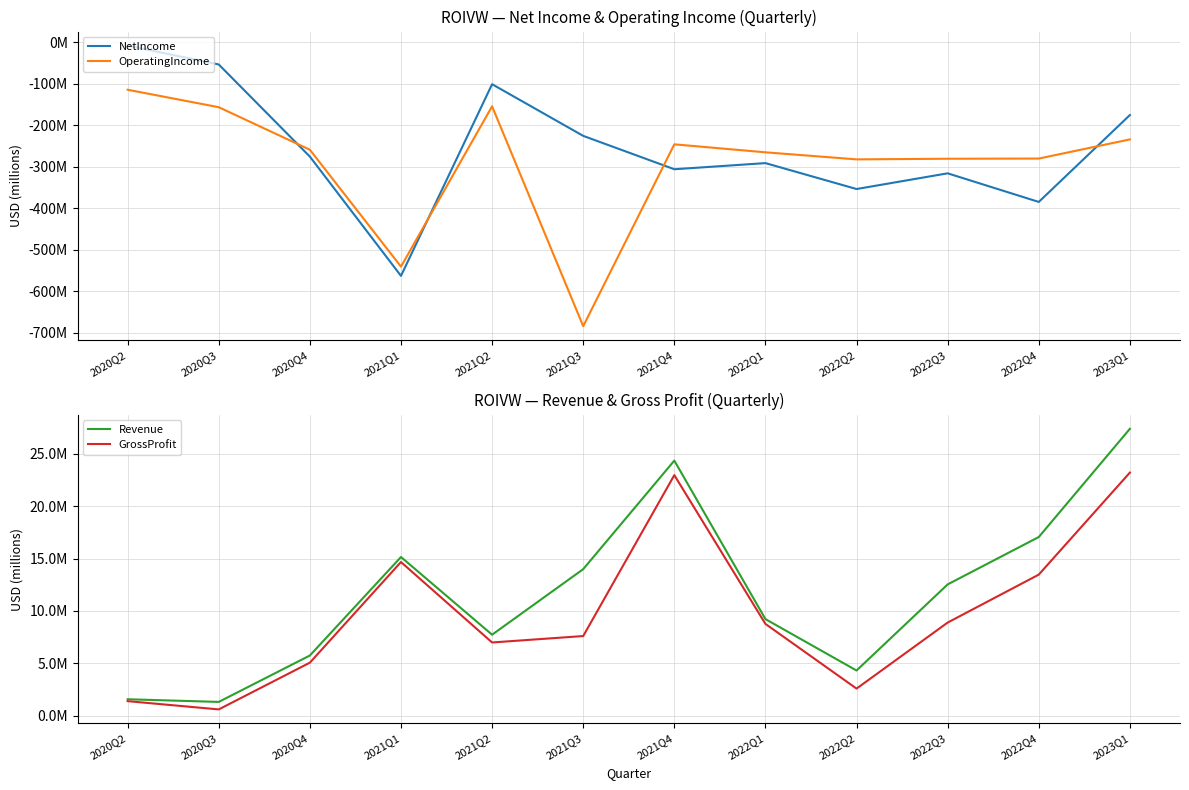

What is the label of the 12th point from the left?

2023Q1